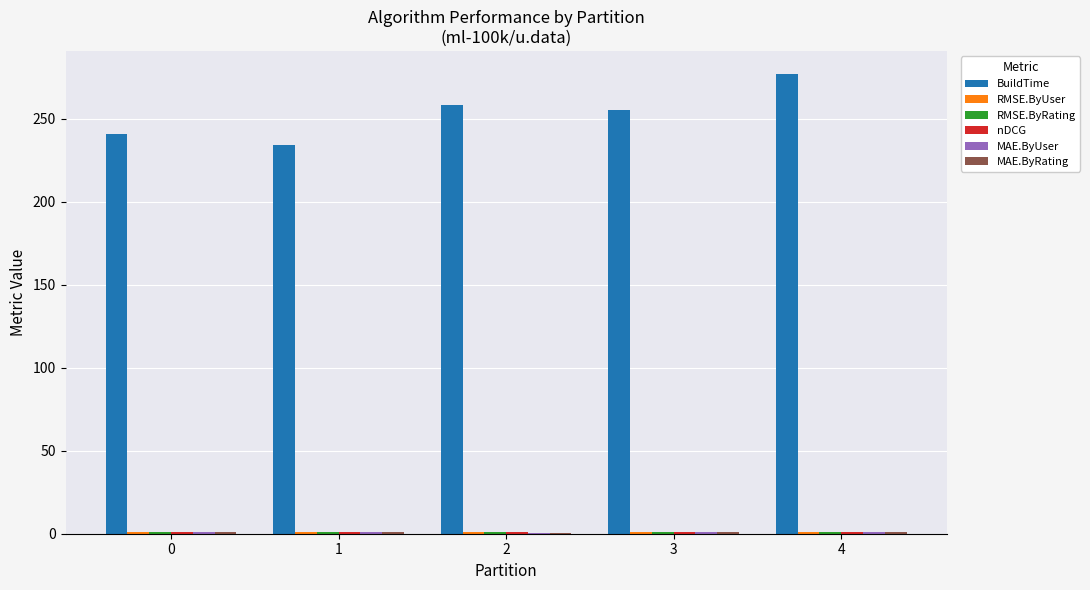

What is the maximum value shown in the chart?

277.0